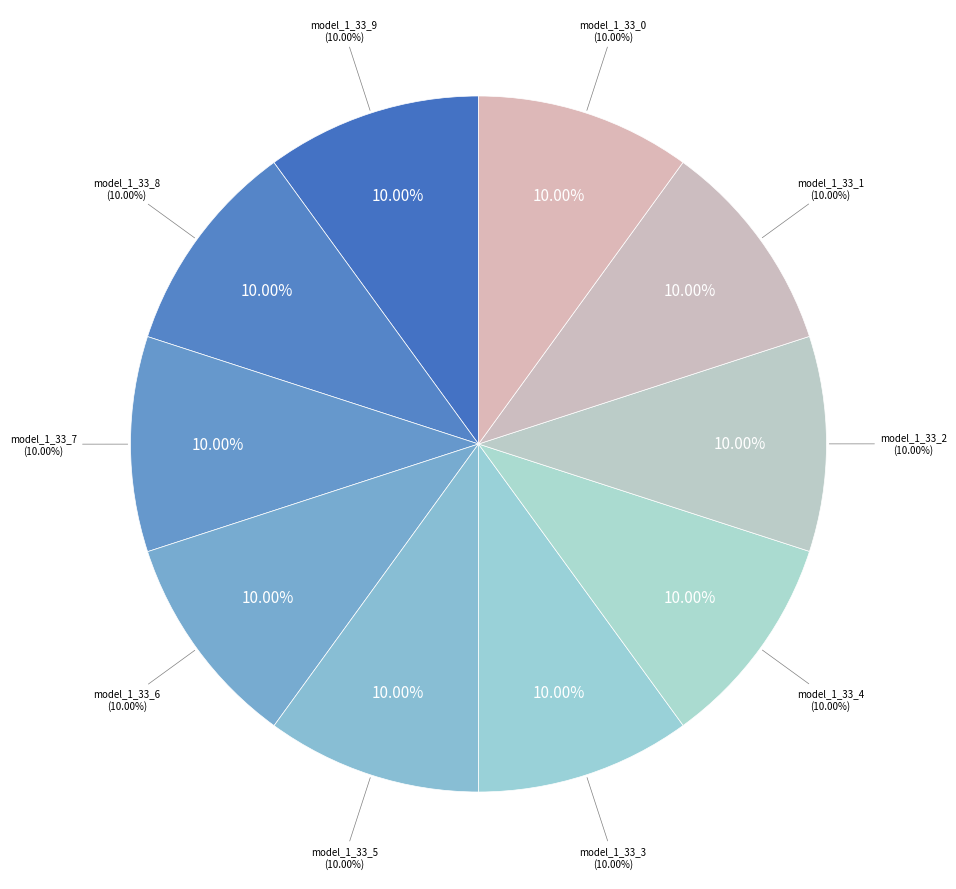

The model_1_33_8 slice represents 17% of the pie. True or false?

False